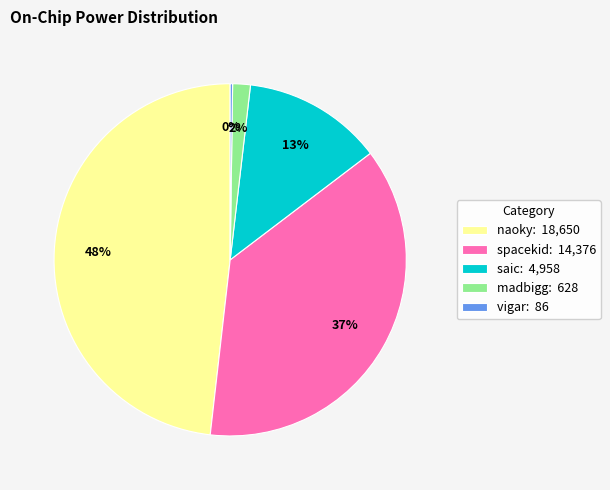

Does madbigg: 628 represent more than half of the total?

No